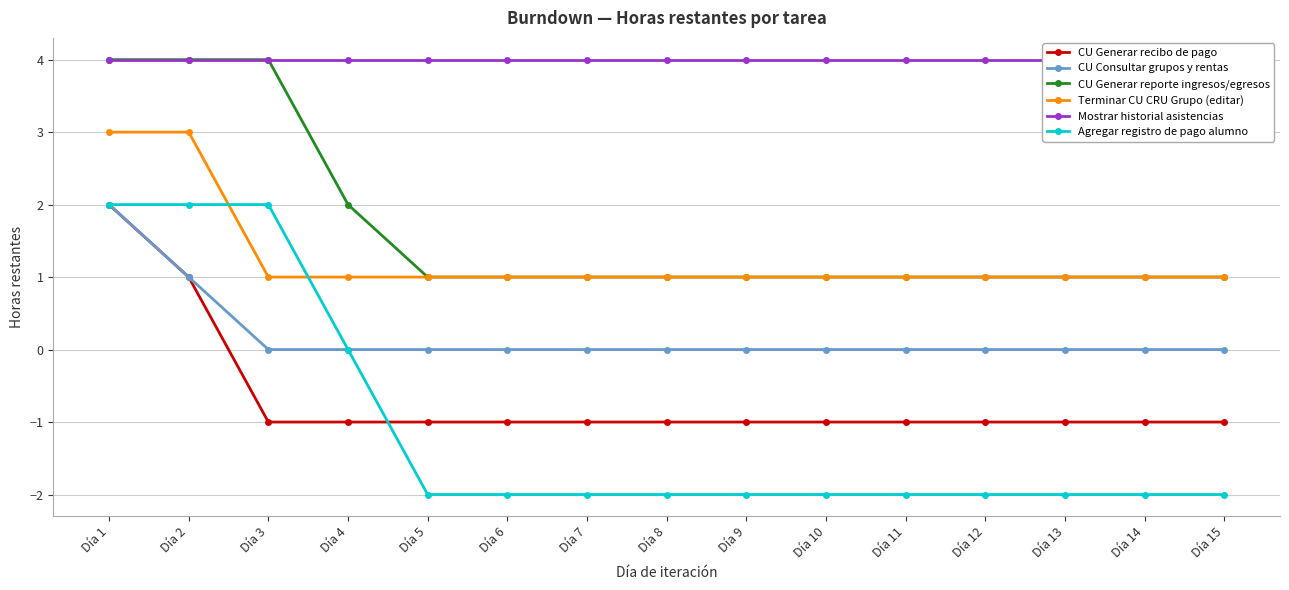

What value does the CU Generar recibo de pago series have at Día 3?

-1